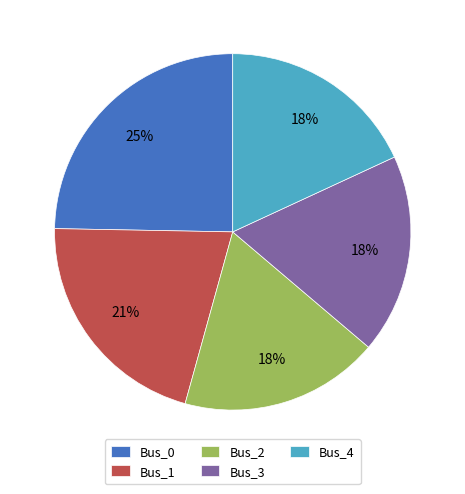

To the nearest percent, what portion does Bus_0 represent?

25%